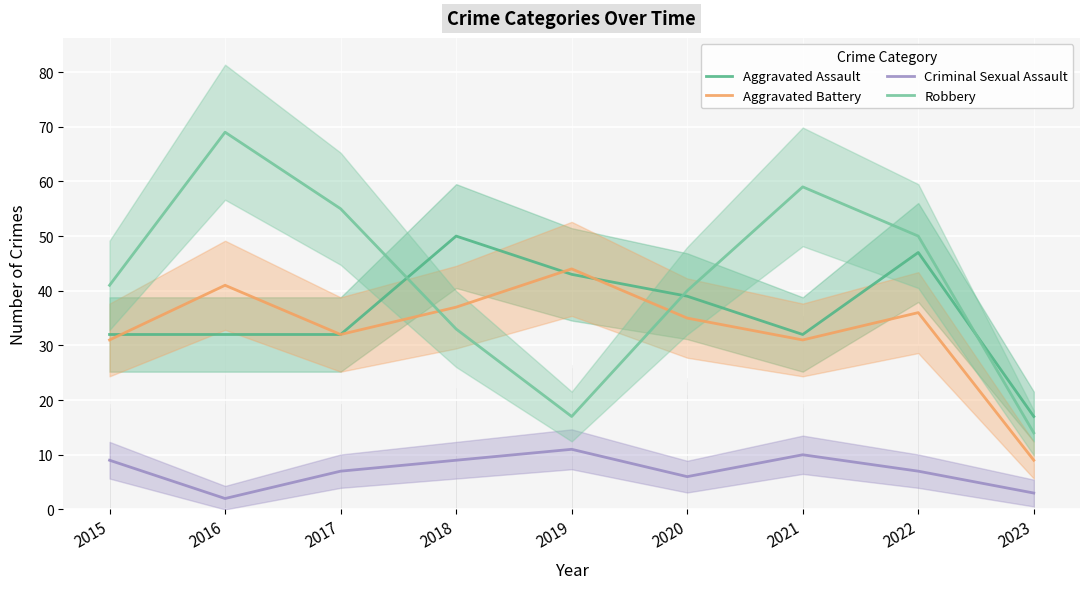

Which category has the highest value across all series?

2016